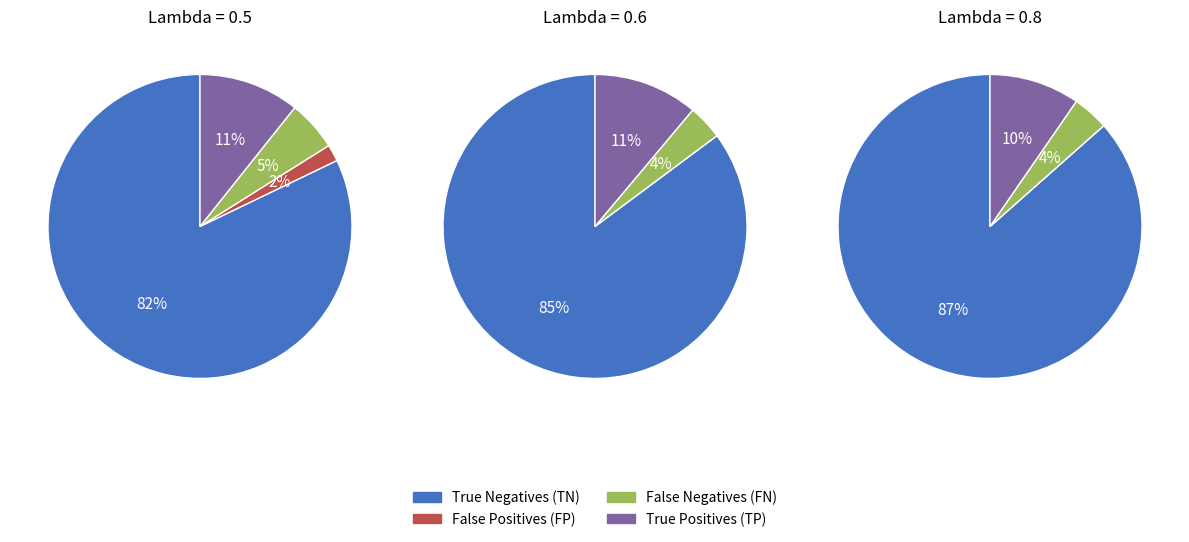

To the nearest percent, what percentage of the pie is False Negatives (FN)?

5%